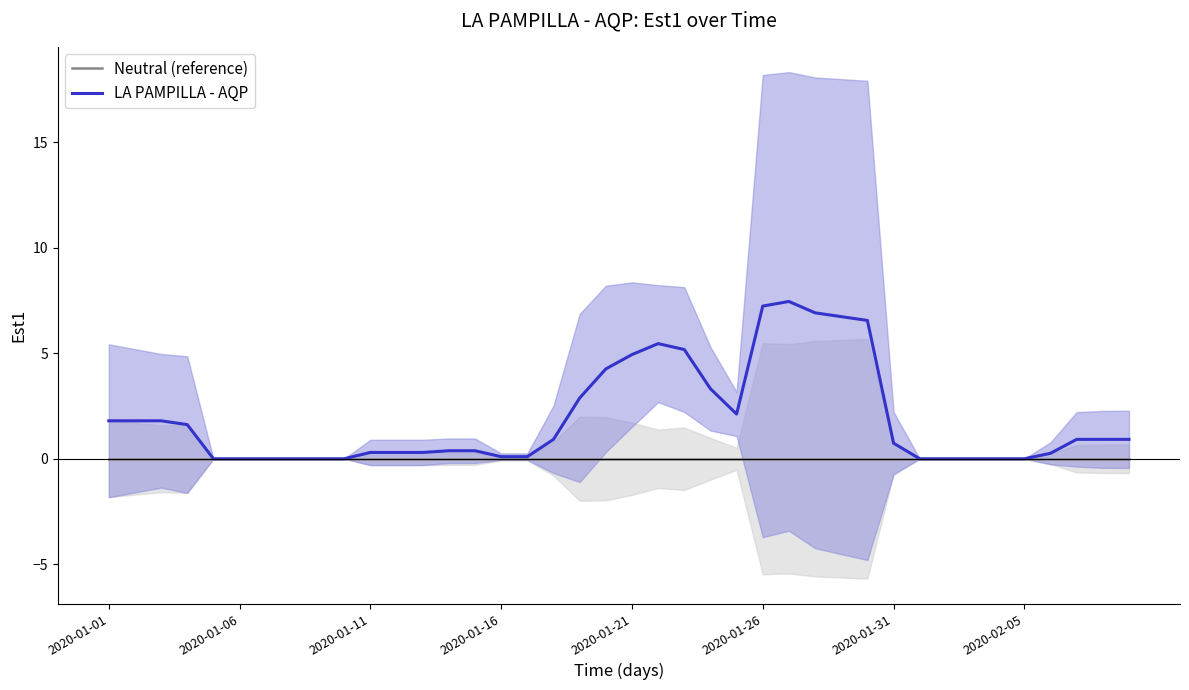

True or false: Neutral (reference) and LA PAMPILLA - AQP cross at least once.

False